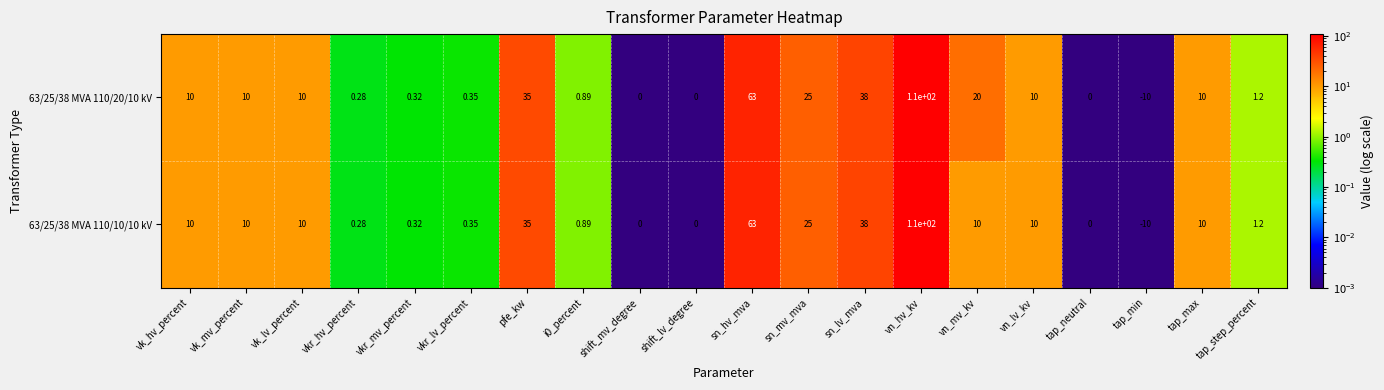

Which label corresponds to the largest value in the chart?

vn_hv_kv